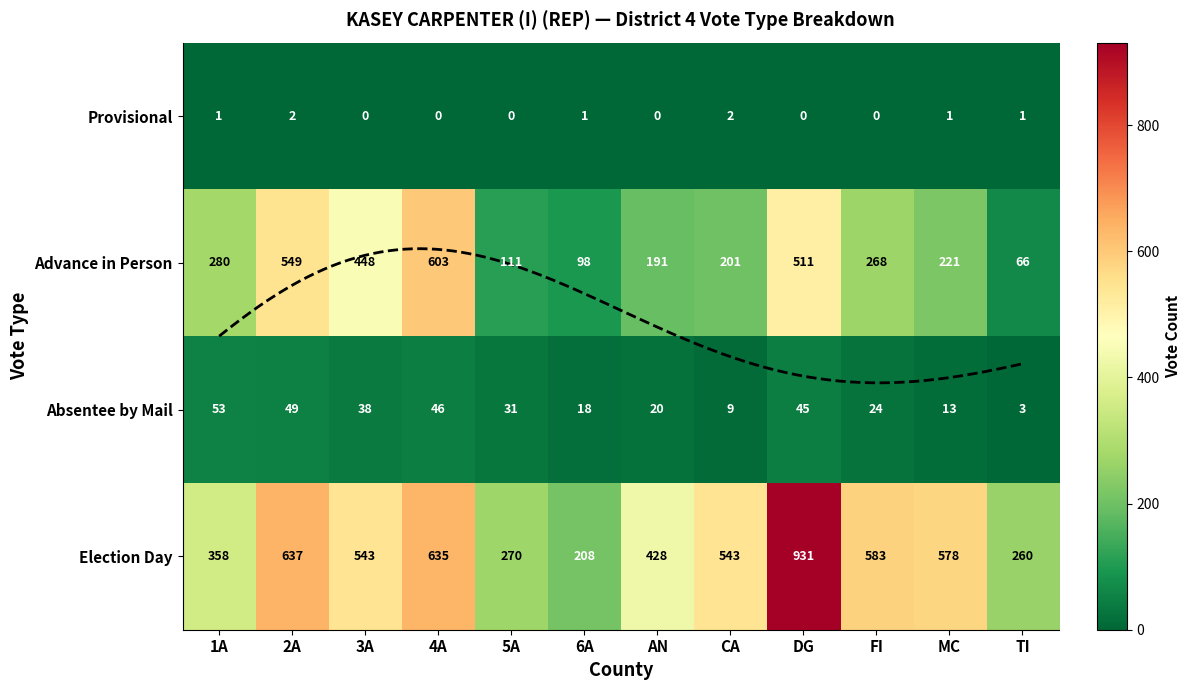

Is it true that Advance in Person equals 94 at TI?

False